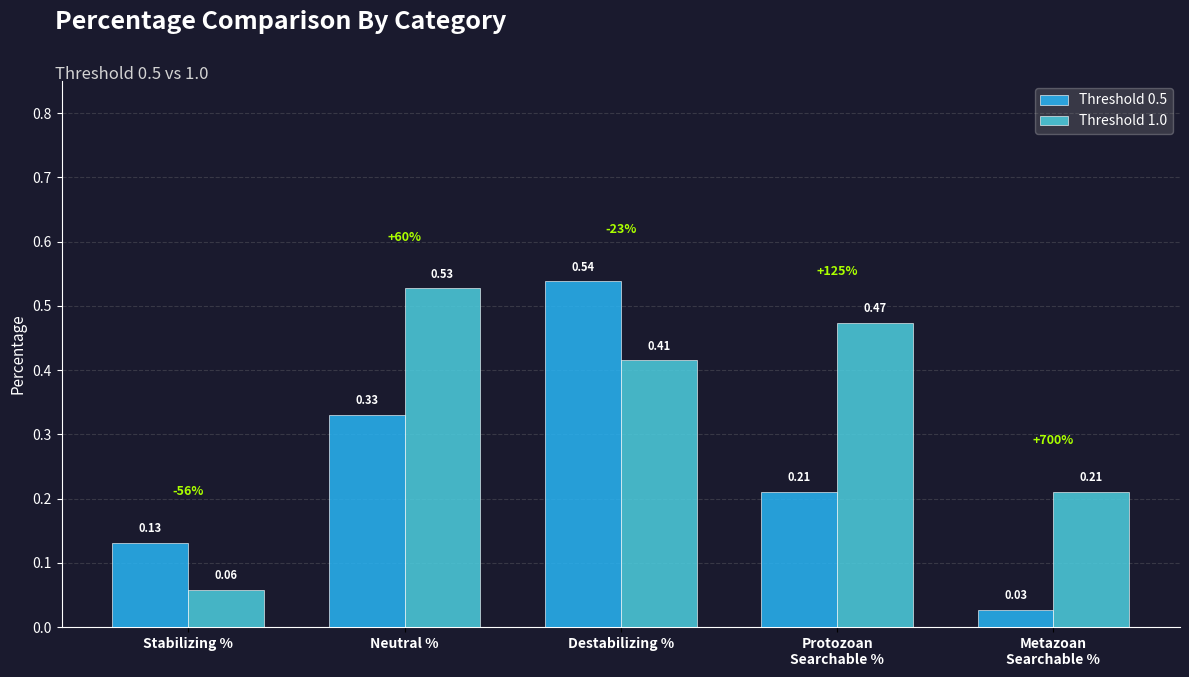

At which label is Threshold 1.0 closest to 0?

Stabilizing %